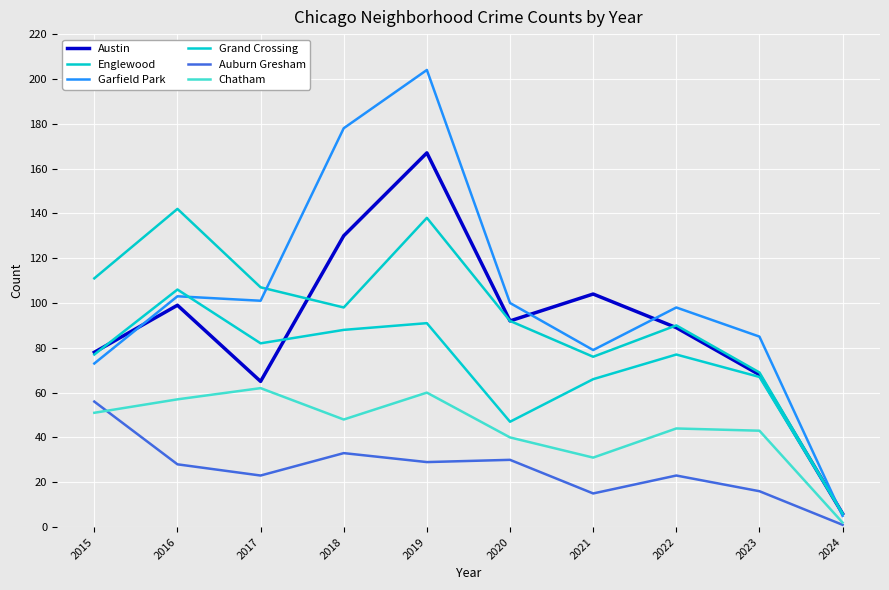

How many values in the Chatham series are below 48?

5